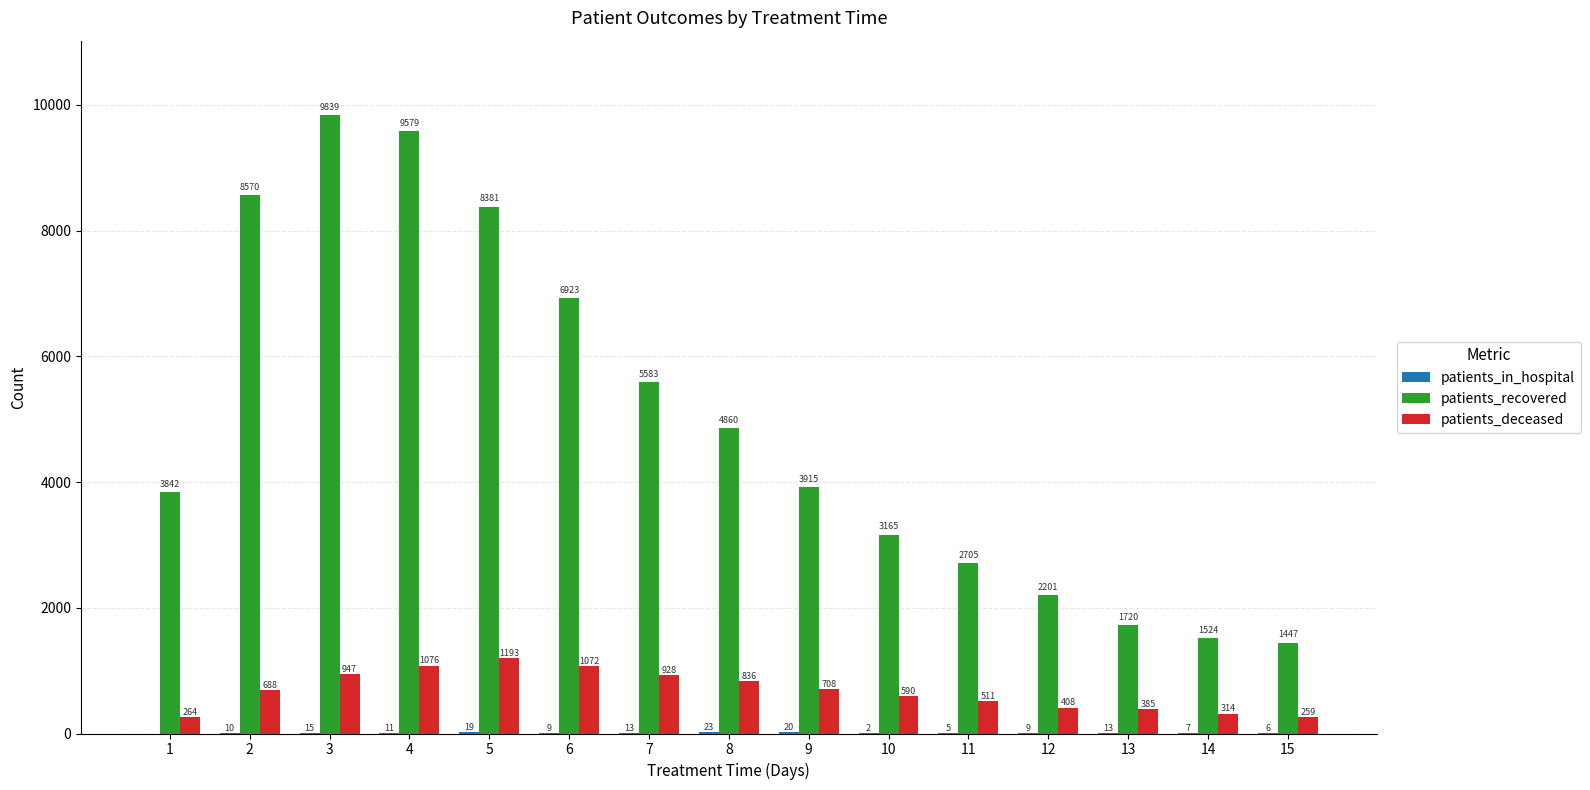

What is the sum of all patients_recovered values?

74254